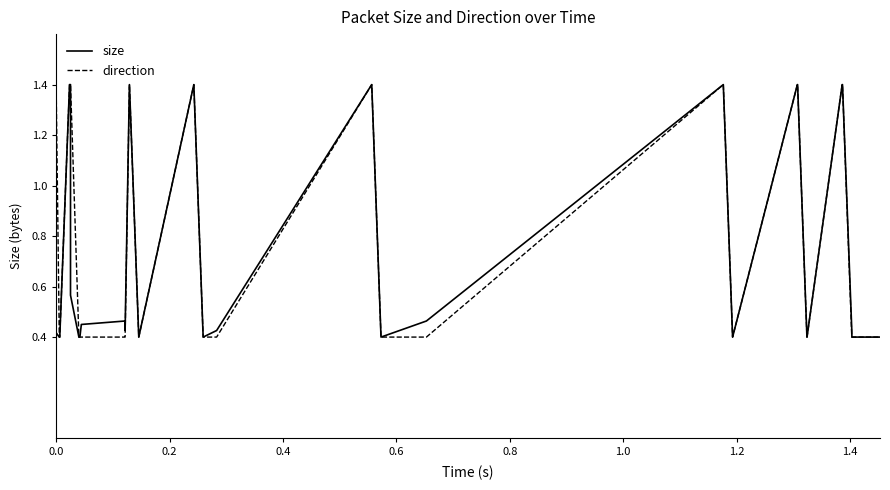

What is the greatest value displayed?

1.4